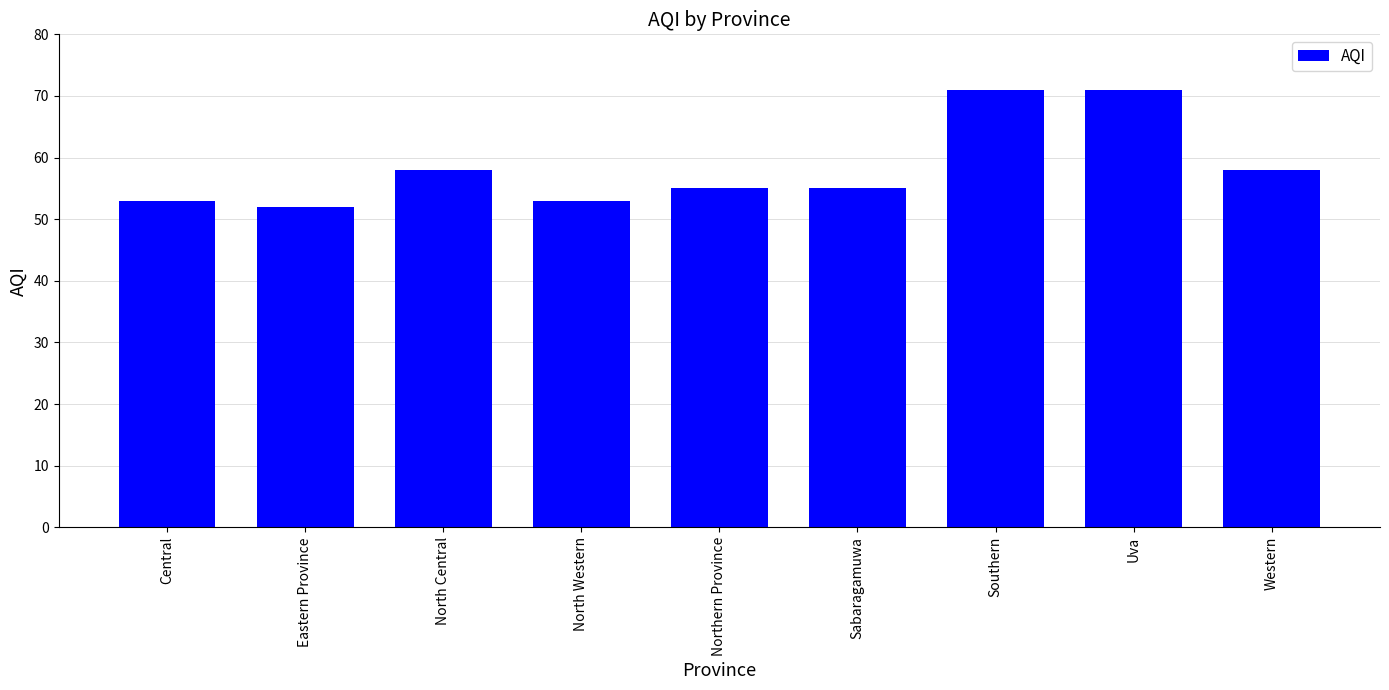

What value does the data have at Western?

58